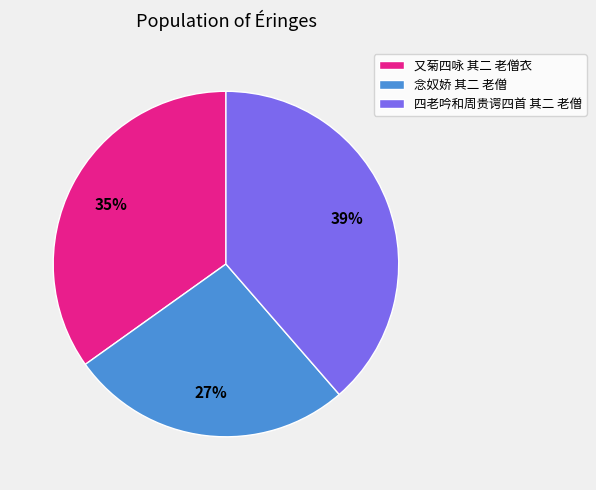

Rank the categories by value from lowest to highest.

念奴娇 其二 老僧, 又菊四咏 其二 老僧衣, 四老吟和周贵谔四首 其二 老僧